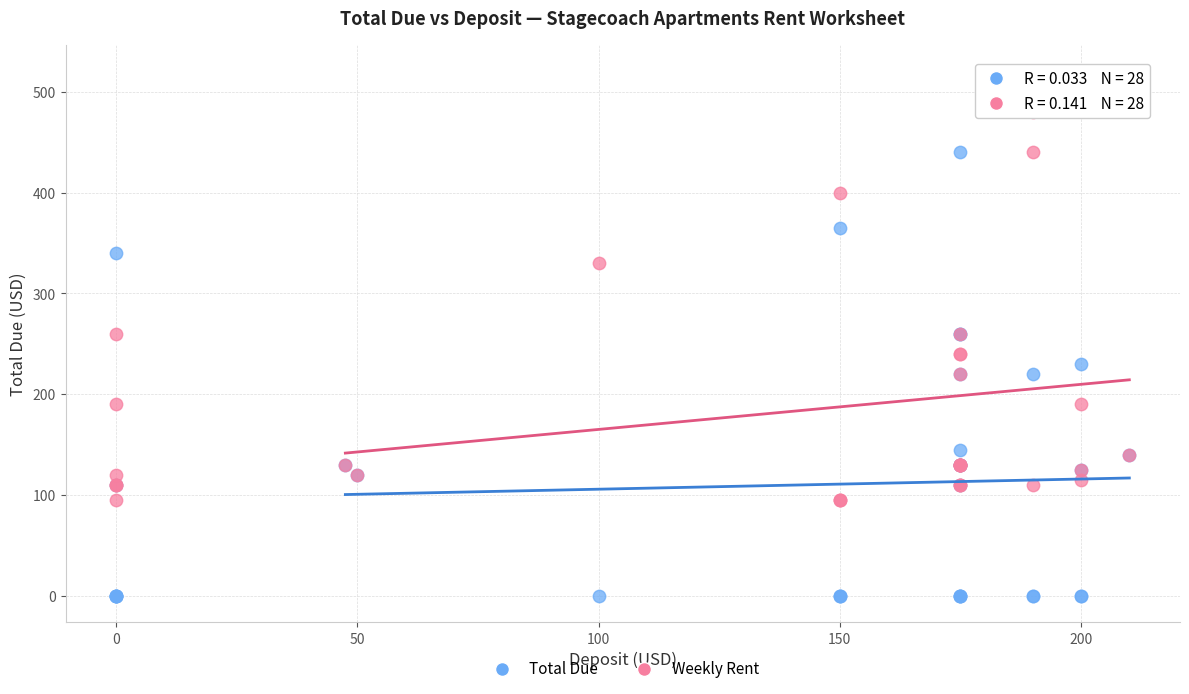

In the Weekly Rent series, what Y value is closest to 307?

330